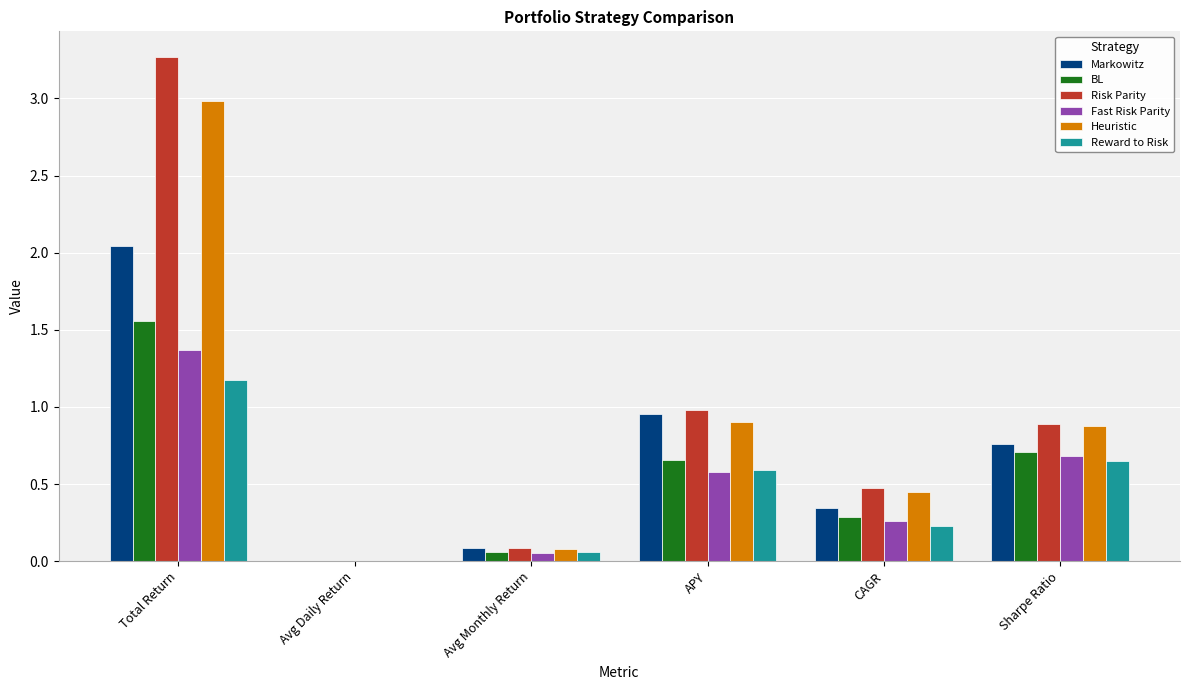

Is it true that Markowitz equals 0.3 at CAGR?

True